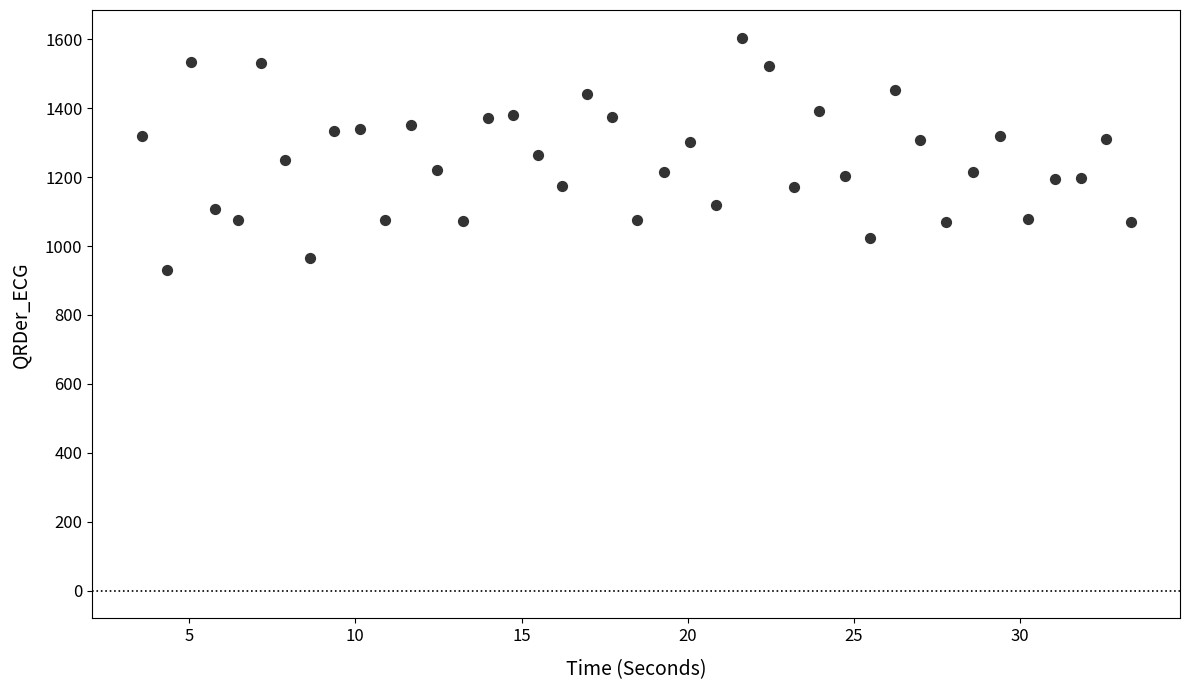

What is the range of X values (max minus min)?

29.8